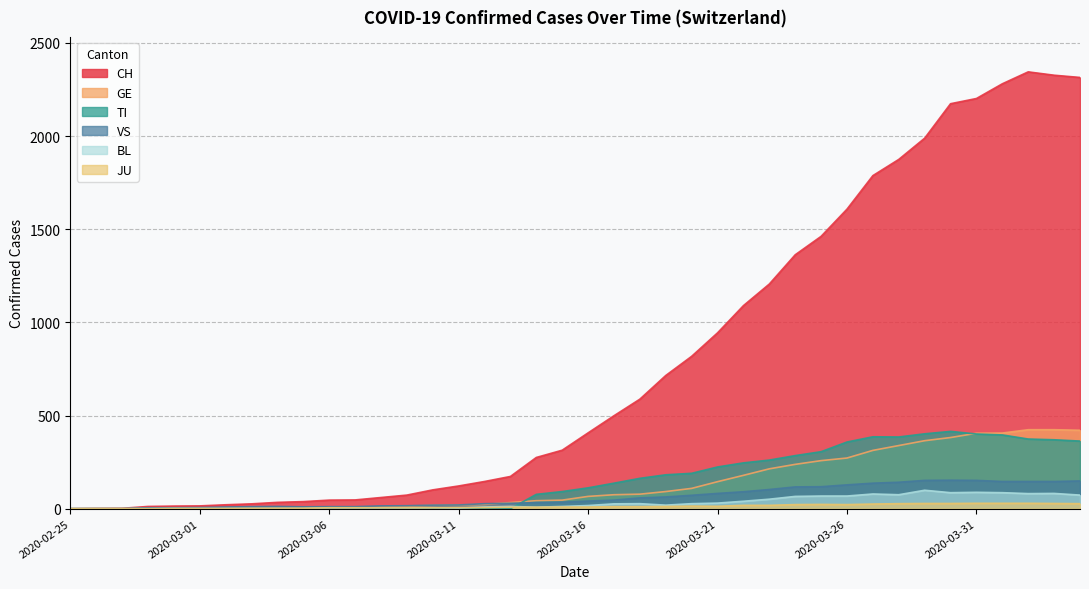

At which label does VS first exceed 41?

2020-03-17